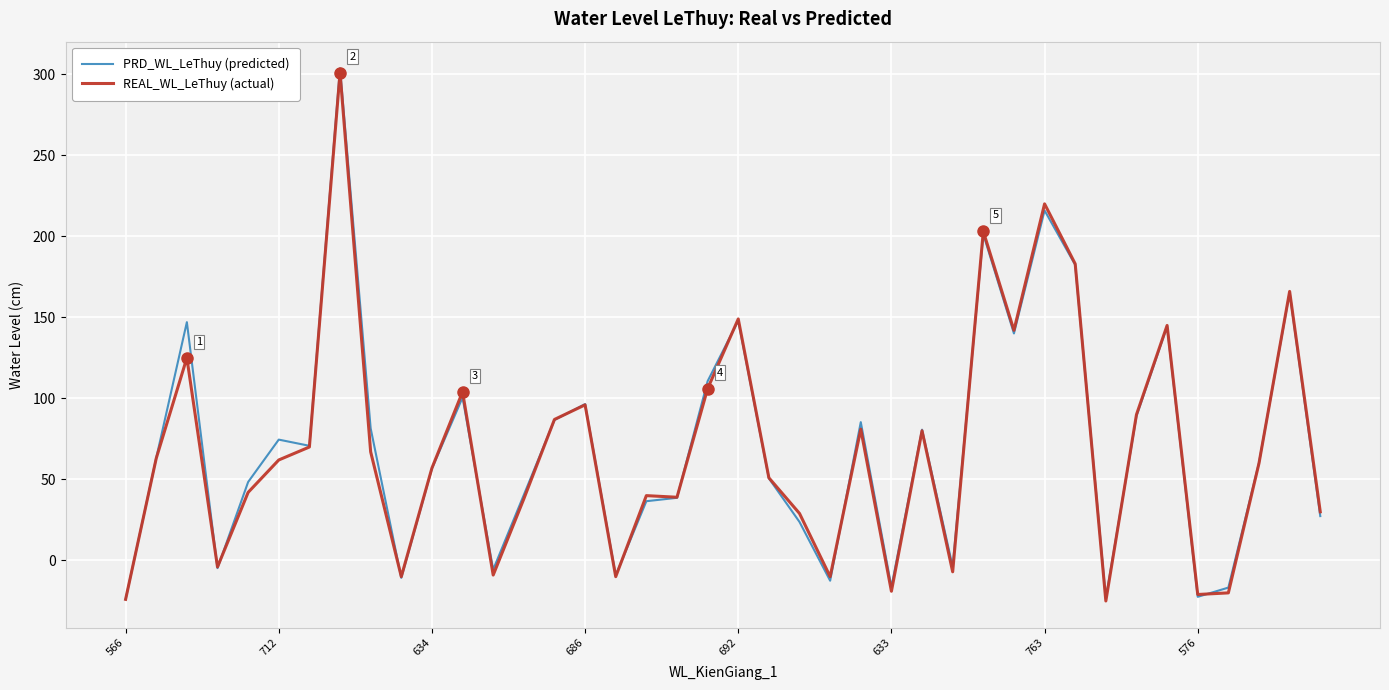

In PRD_WL_LeThuy (predicted), how many points are higher than both neighbors (excluding endpoints)?

12